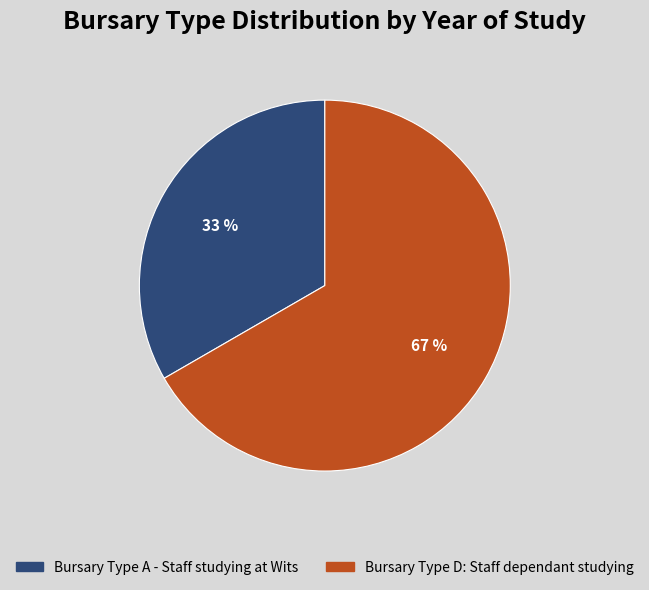

Which category has the biggest portion of the pie?

Bursary Type D: Staff dependant studying